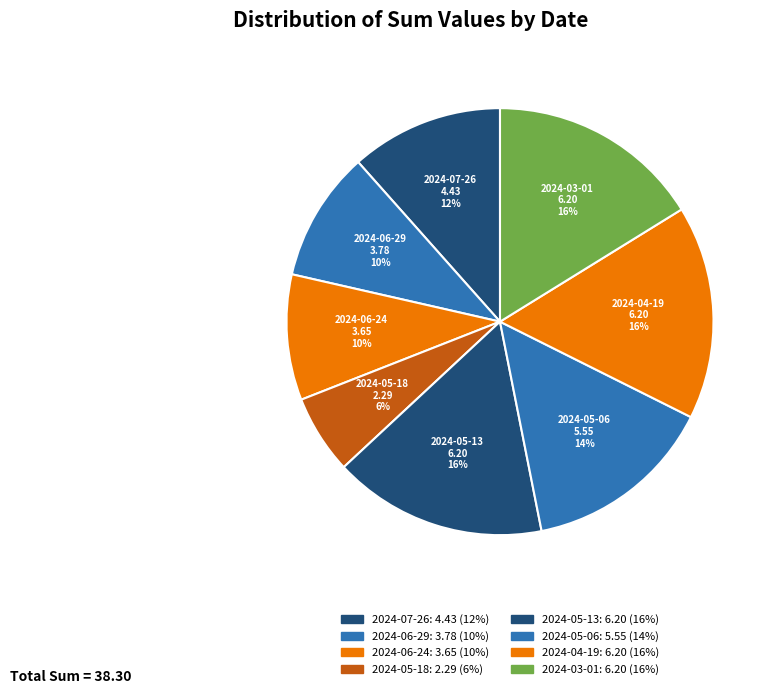

True or false: 2024-04-19 accounts for 16% of the total.

True